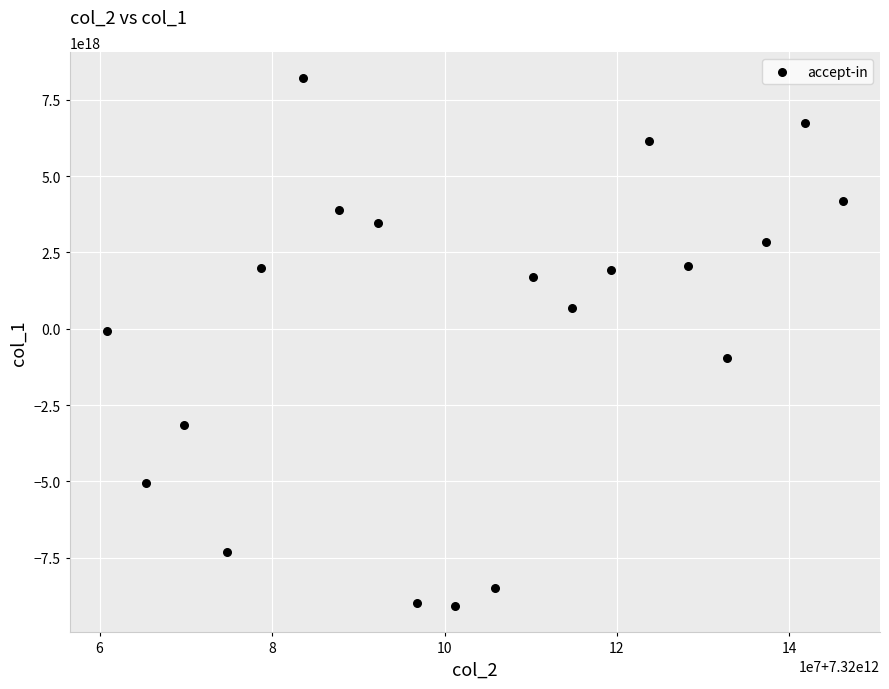

What is the range of X values (max minus min)?

85421339